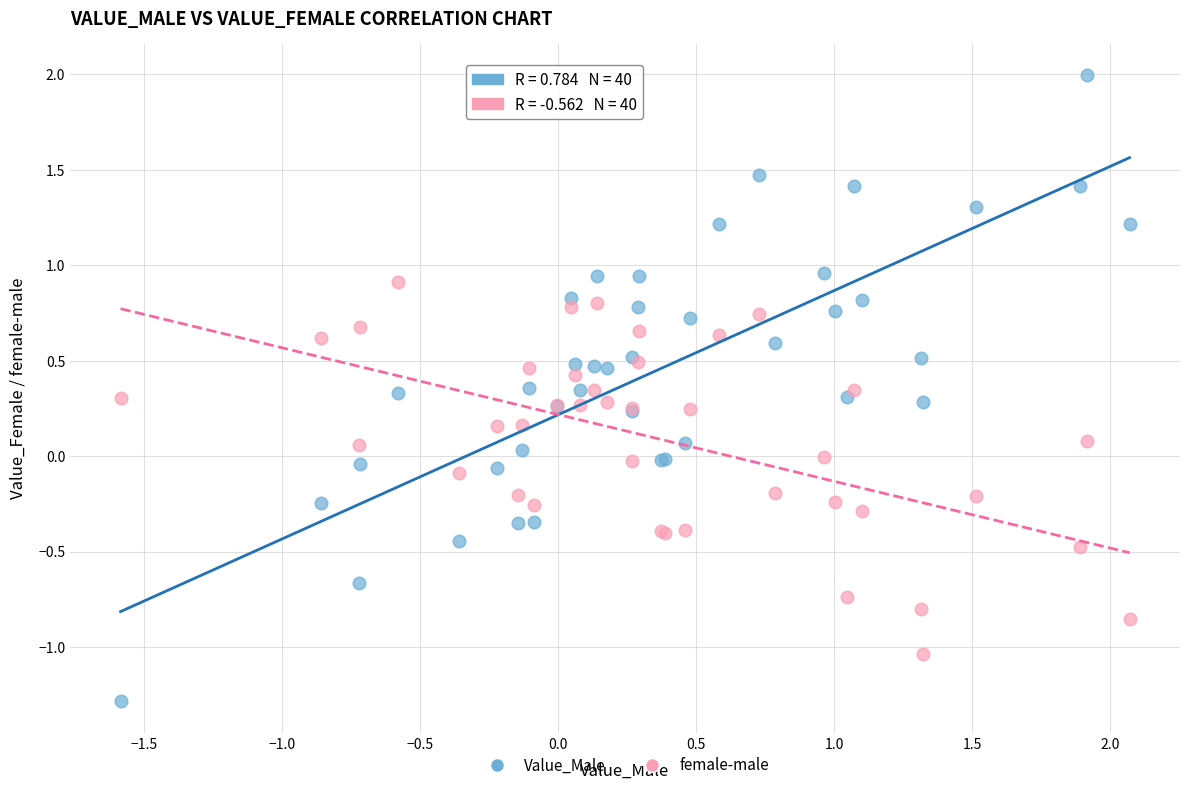

Which series reaches the minimum Y coordinate?

Value_Male